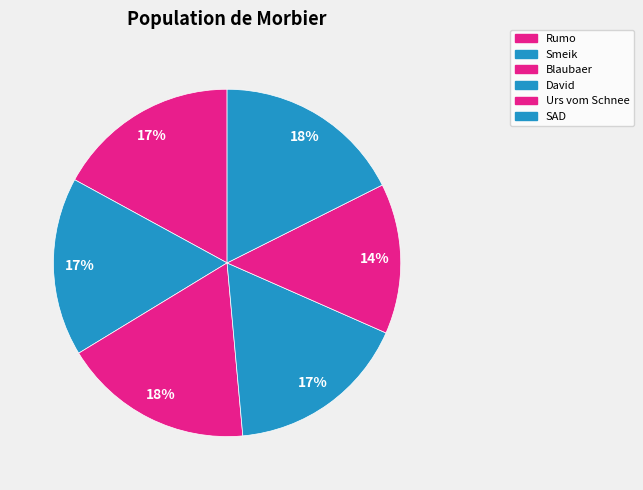

How many slices are in this pie chart?

6